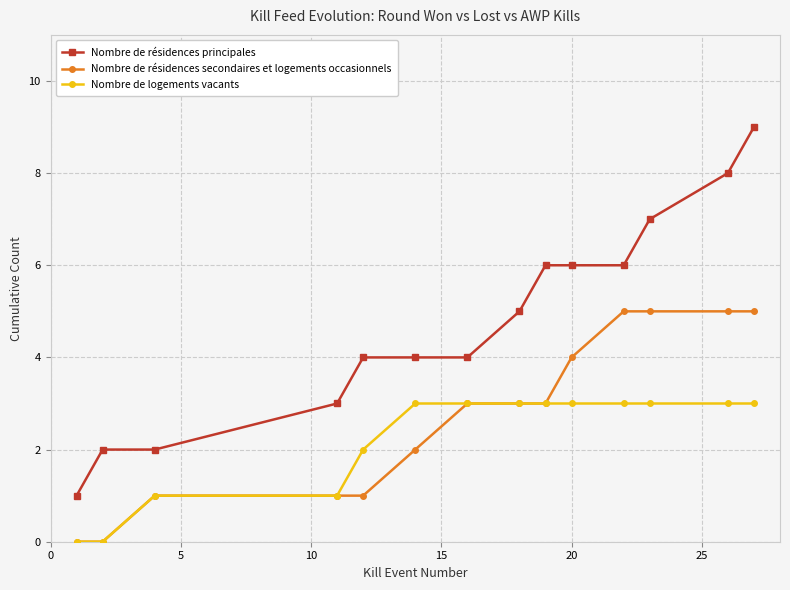

Which series has the largest total across all categories?

Nombre de résidences principales